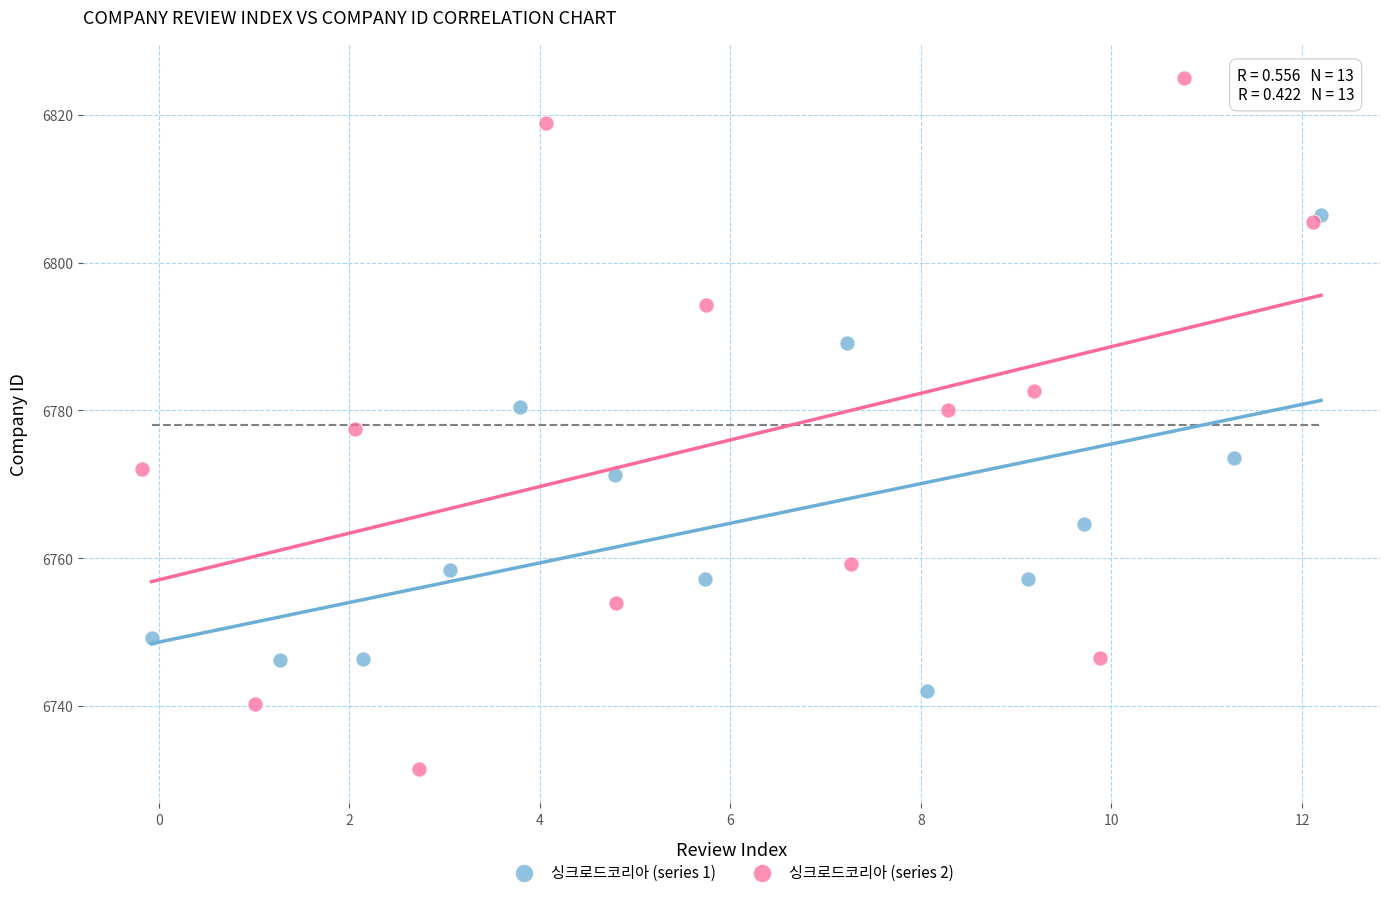

Which series contains the lowest Y value?

싱크로드코리아 (series 2)